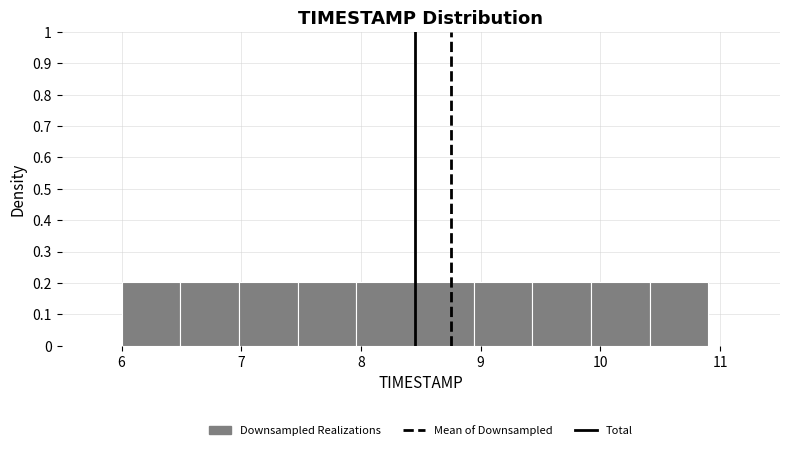

Reading left to right, list every bar in this chart as the range it spans on the x-axis followed by its height. Neither the bar edges nor the heights are printed on the chart, so give them approximately, as read against the axes.

6.00 to 6.49: 0.2
6.49 to 6.98: 0.2
6.98 to 7.47: 0.2
7.47 to 7.96: 0.2
7.96 to 8.45: 0.2
8.45 to 8.94: 0.2
8.94 to 9.43: 0.2
9.43 to 9.92: 0.2
9.92 to 10.41: 0.2
10.41 to 10.90: 0.2